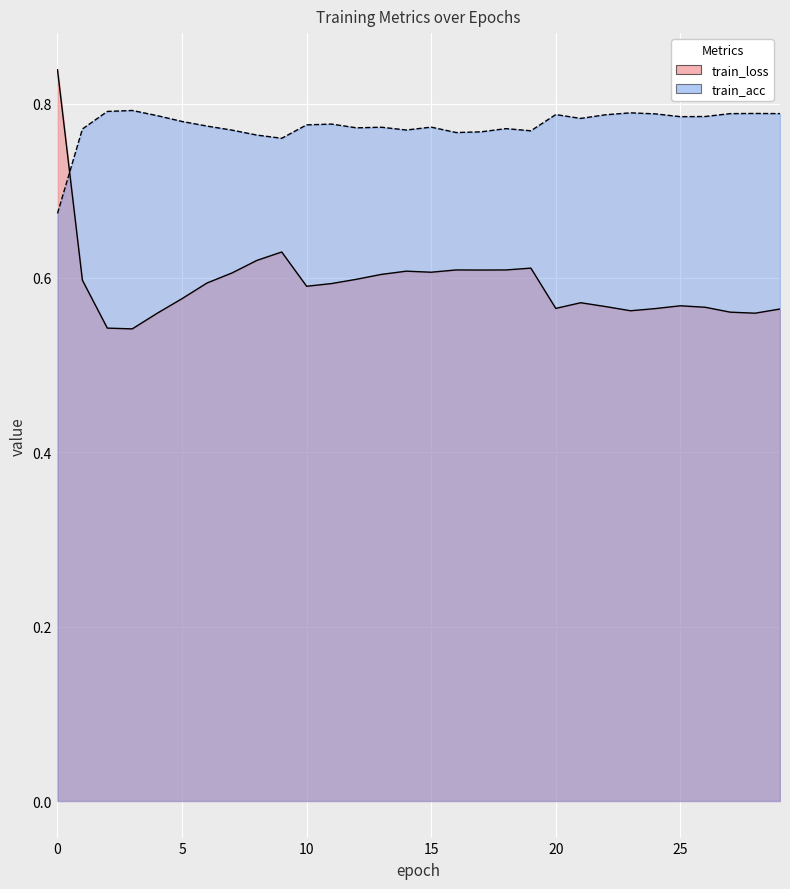

Does the chart display data point markers on the line(s)?

No